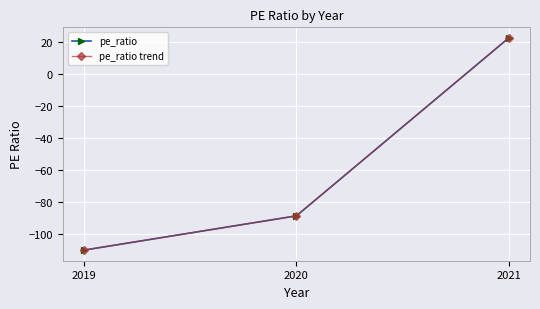

Reading left to right, transcribe all the data shown in this chart.

pe_ratio: 2019=-110.0	2020=-88.6	2021=22.6
pe_ratio trend: 2019=-110.0	2020=-88.6	2021=22.6